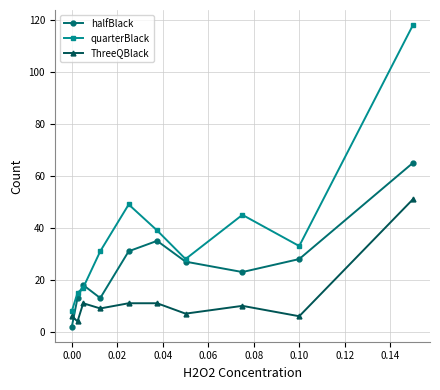

True or false: ThreeQBlack and halfBlack cross at least once.

True